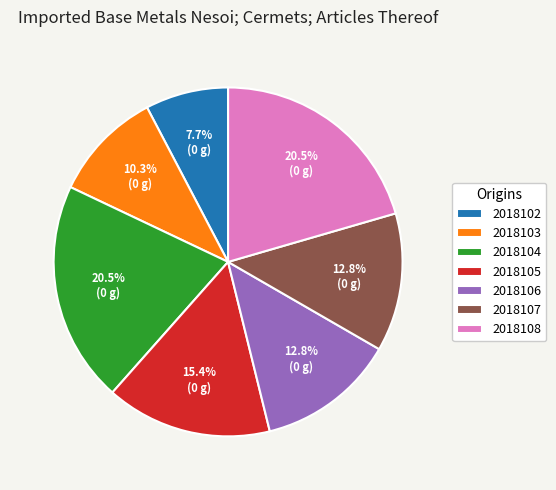

Which category has the smallest portion of the pie?

2018102